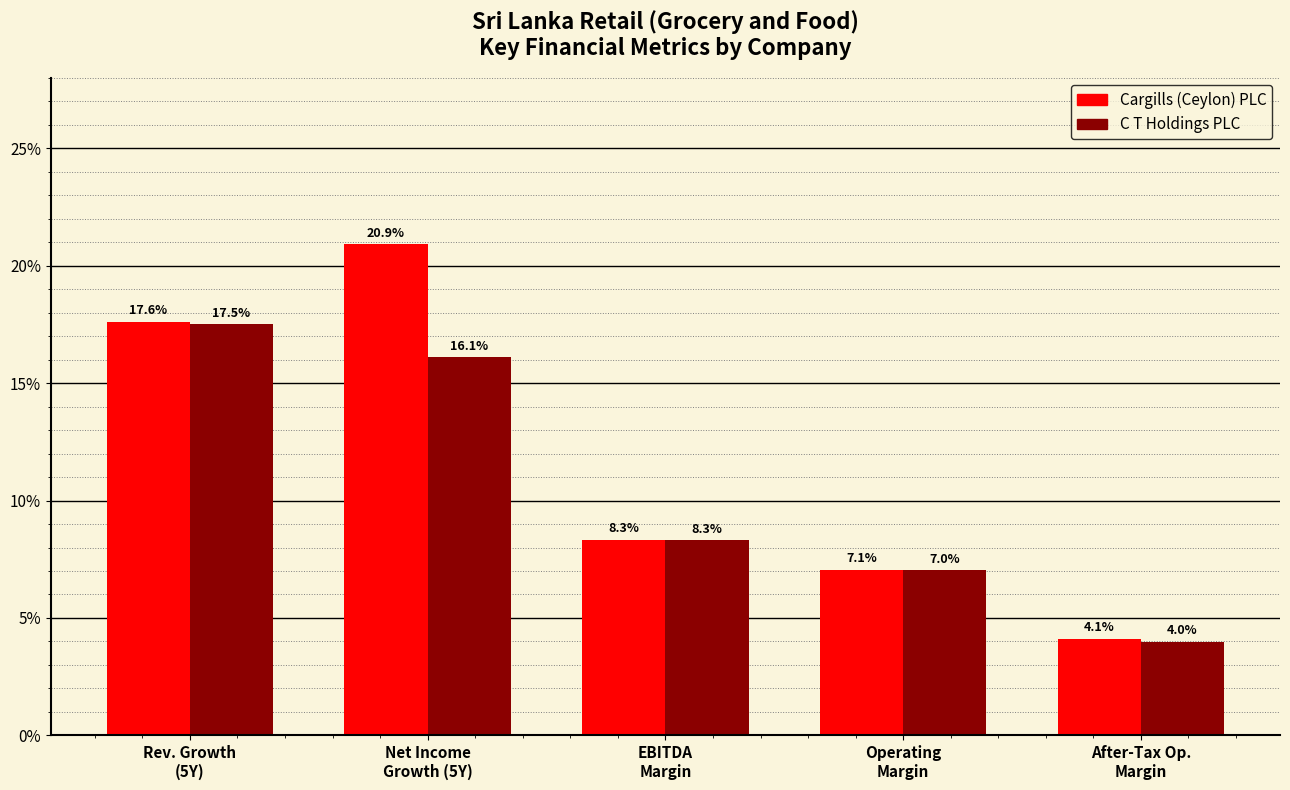

What are all the series names shown in the legend?

Cargills (Ceylon) PLC, C T Holdings PLC